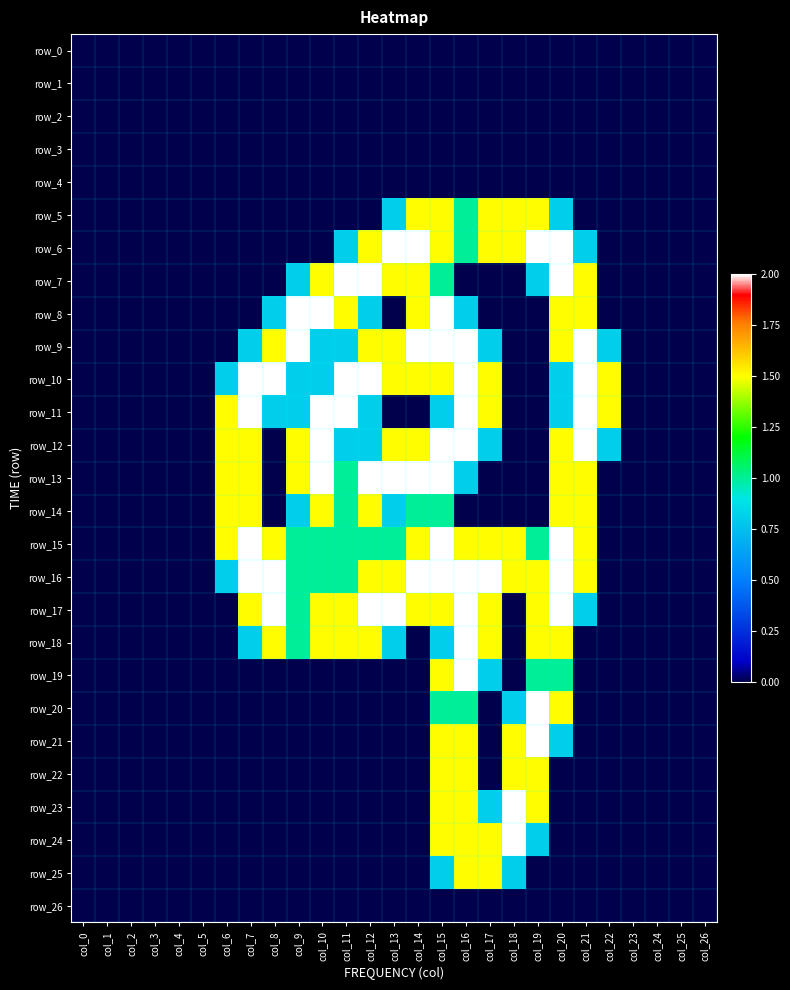

How many data points in row_24 are above 0?

5